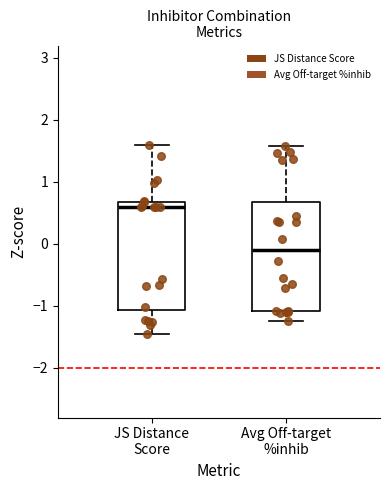

Where is the lower edge of the box for JS Distance Score on the y-axis? The values are not printed on the chart, so give them approximately, as read against the axis.

-1.1